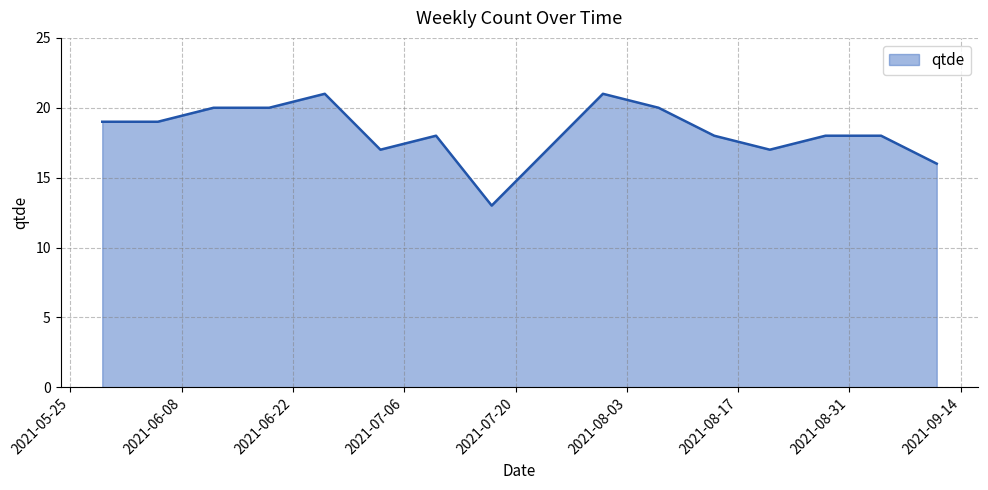

What is the difference between the maximum and minimum values?

8